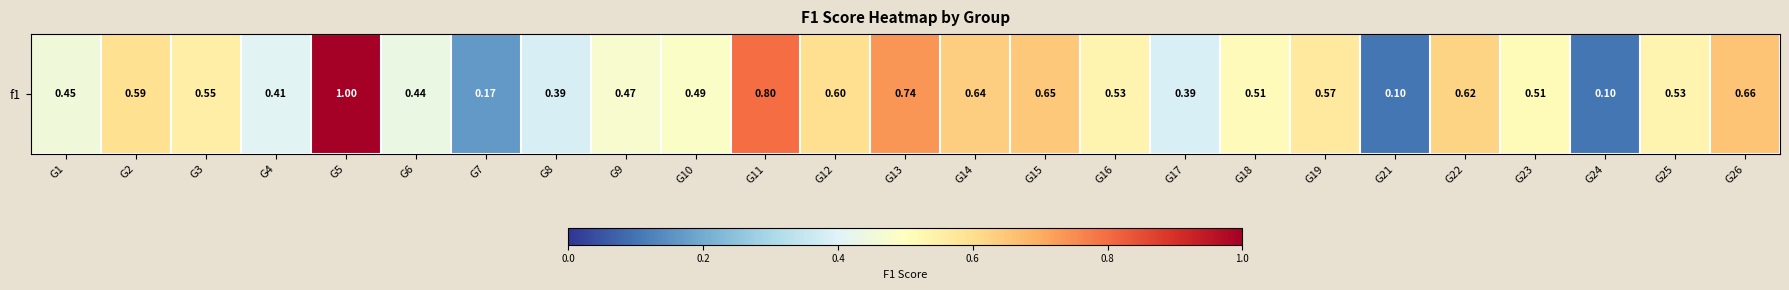

Reading left to right, extract all data points from this chart.

0.5	0.6	0.6	0.4	1.0	0.4	0.2	0.4	0.5	0.5	0.8	0.6	0.7	0.6	0.6	0.5	0.4	0.5	0.6	0.1	0.6	0.5	0.1	0.5	0.7